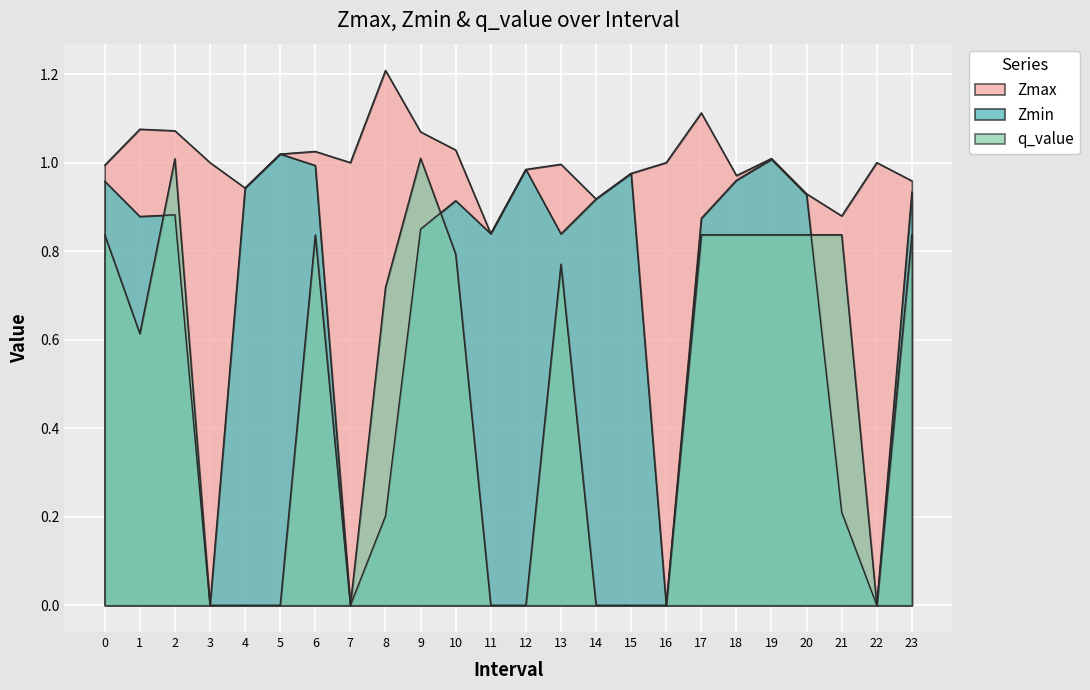

True or false: Zmax and Zmin cross at least once.

False